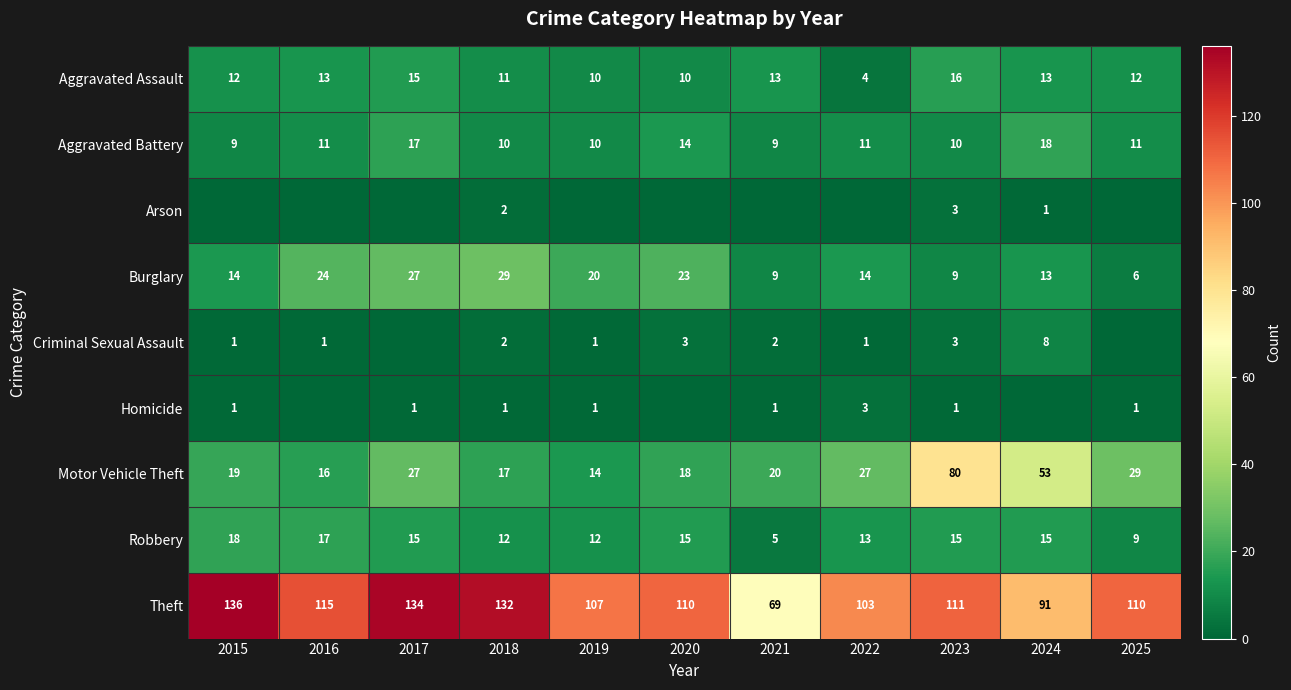

Which category has the lowest value in the Theft series?

2021